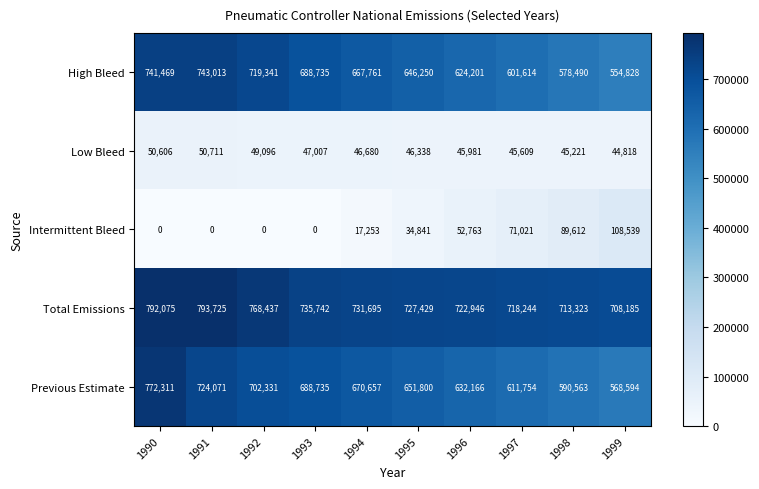

What is the greatest value displayed?

793725